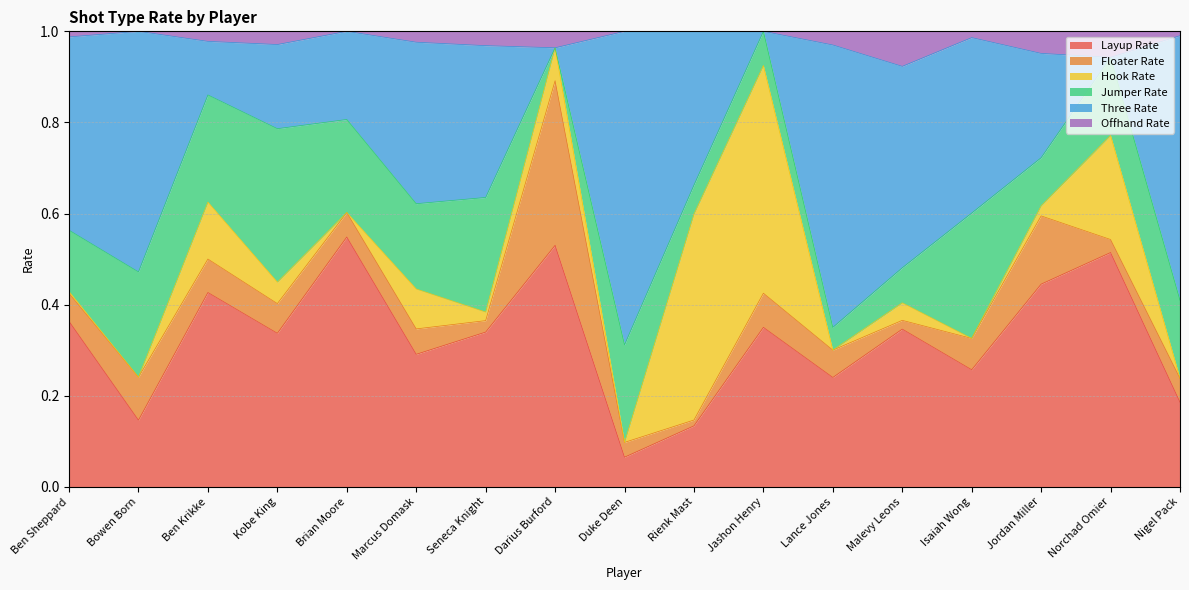

The Layup Rate series shows 0.1 at Seneca Knight. True or false?

False